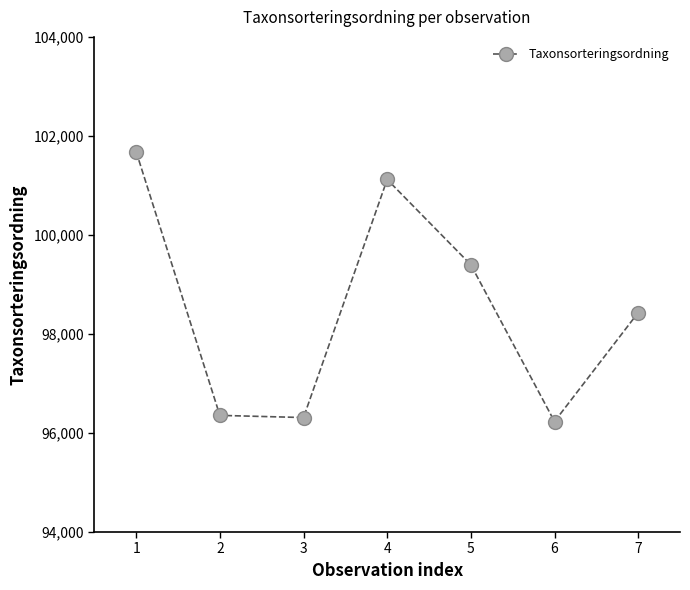

Where is the first local maximum?

4